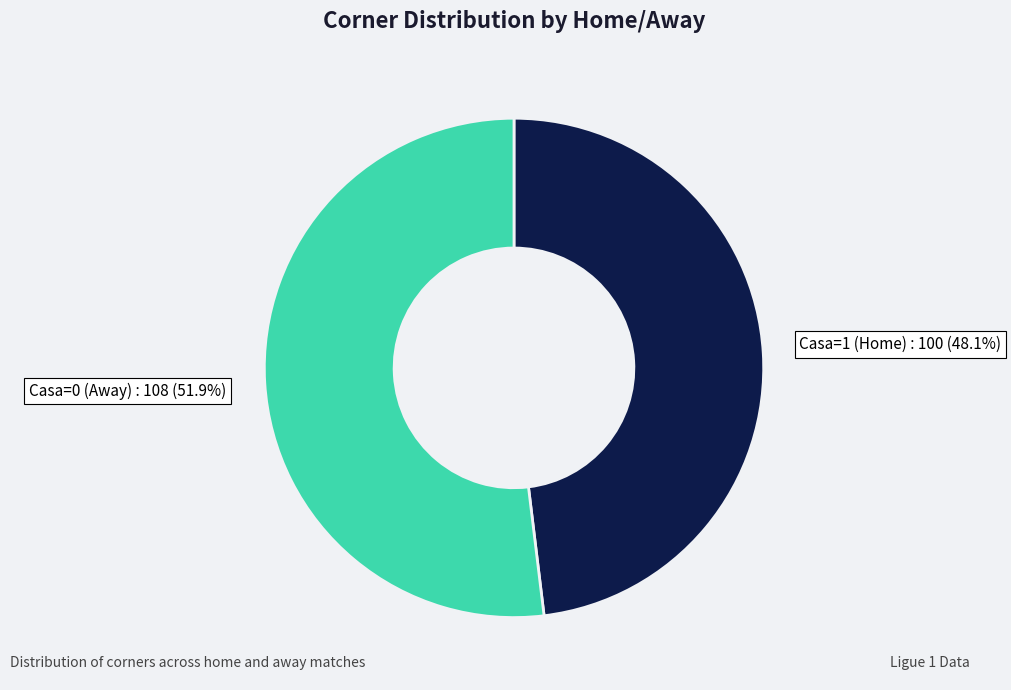

Does any single category account for the majority?

Yes